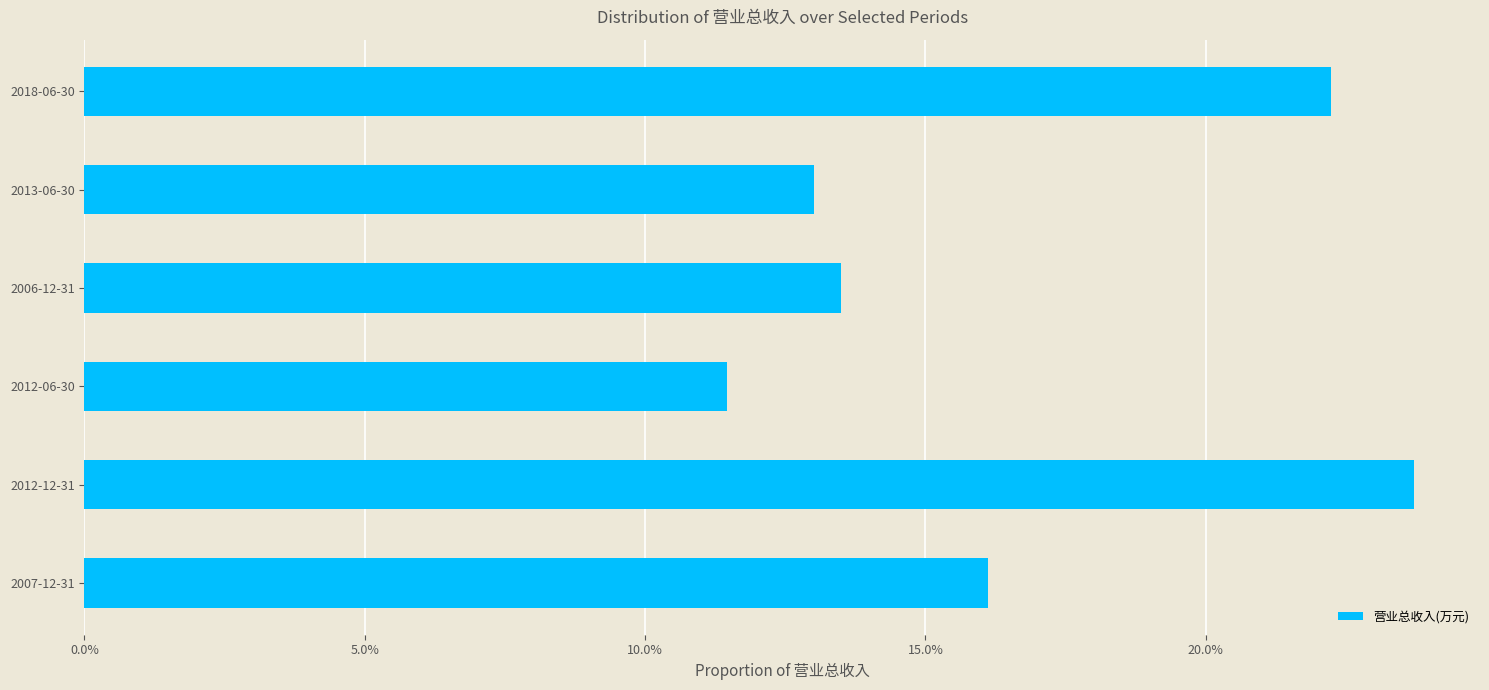

Does the chart contain any negative values?

No